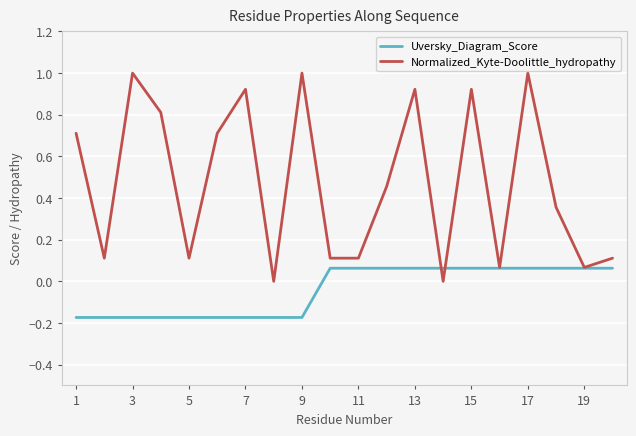

Rank the series by their maximum value, from lowest to highest.

Uversky_Diagram_Score, Normalized_Kyte-Doolittle_hydropathy